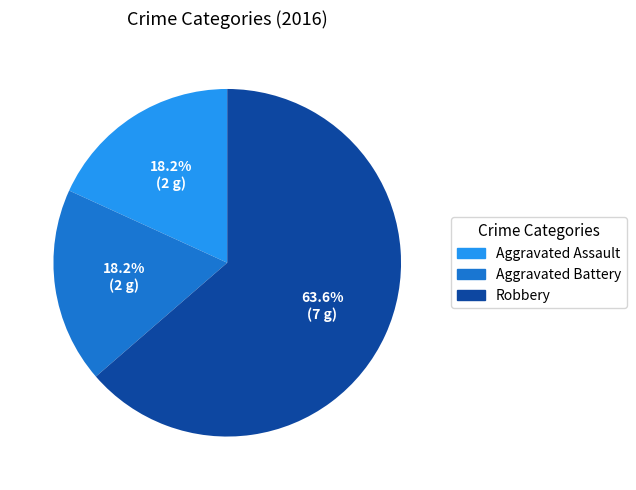

Combined, do Robbery and Aggravated Battery account for over 50%?

Yes